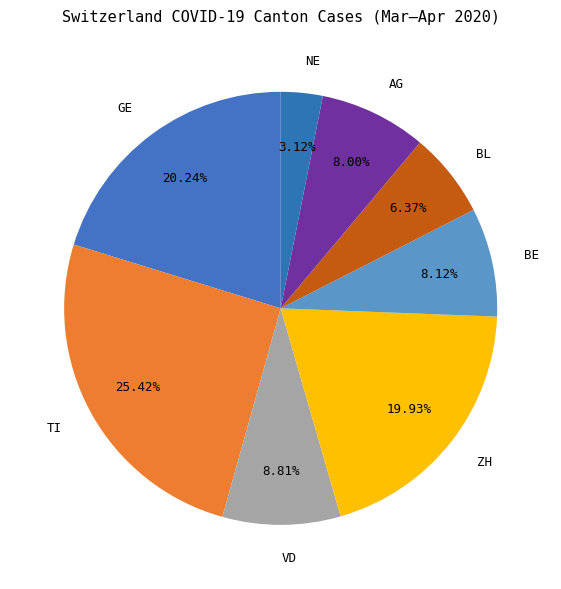

Which slice is the smallest?

NE